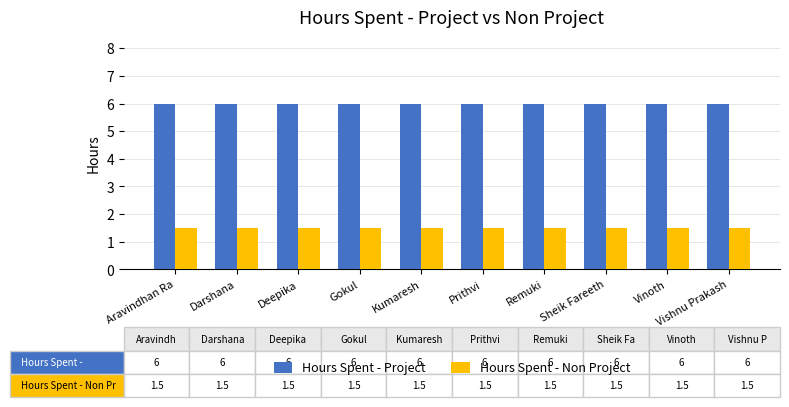

List the series in order of their peak value, highest first.

Hours Spent - Project, Hours Spent - Non Project